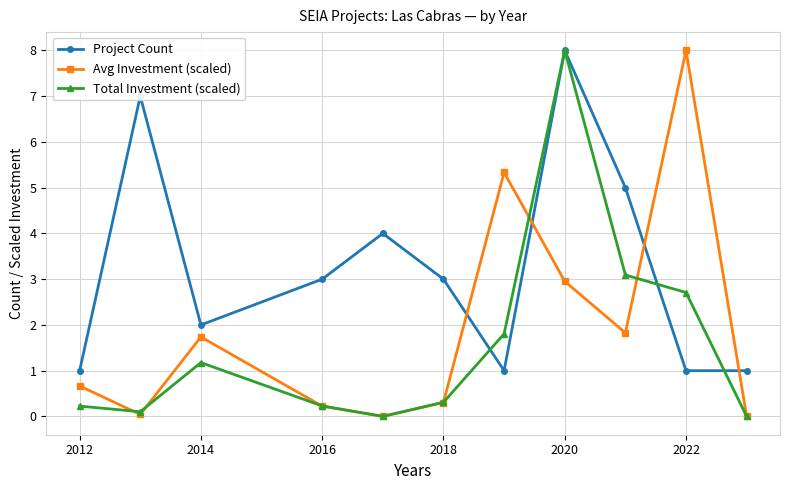

What is the difference between the maximum and minimum values in the Total Investment (scaled) series?

8.0